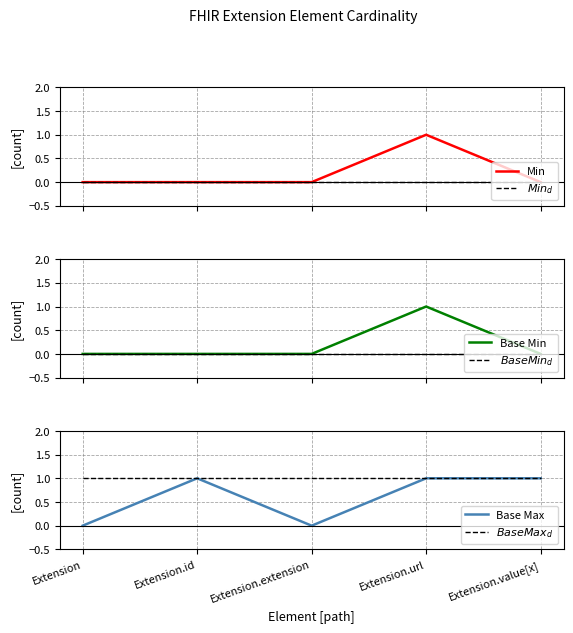

Reading left to right, extract all data points from this chart.

Min: Extension=0	Extension.id=0	Extension.extension=0	Extension.url=1	Extension.value[x]=0
$Min_d$: Extension=0	Extension.id=0	Extension.extension=0	Extension.url=0	Extension.value[x]=0
Base Min: Extension=0	Extension.id=0	Extension.extension=0	Extension.url=1	Extension.value[x]=0
$Base Min_d$: Extension=0	Extension.id=0	Extension.extension=0	Extension.url=0	Extension.value[x]=0
Base Max: Extension=0	Extension.id=1	Extension.extension=0	Extension.url=1	Extension.value[x]=1
$Base Max_d$: Extension=1	Extension.id=1	Extension.extension=1	Extension.url=1	Extension.value[x]=1